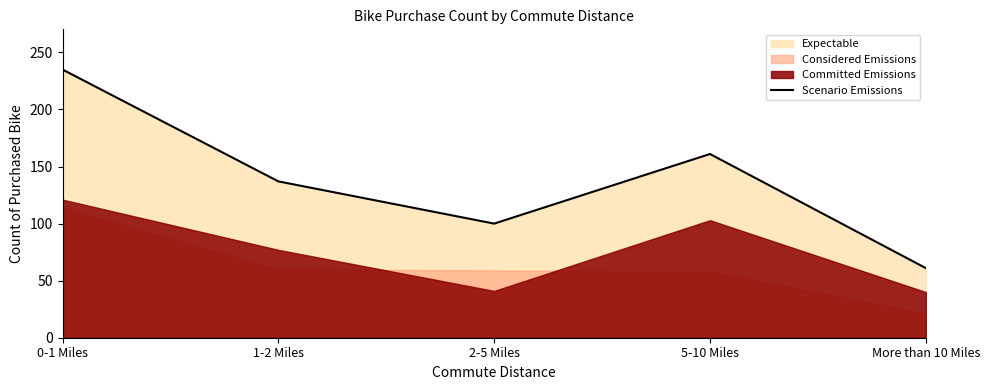

Which has a higher value, 2-5 Miles or 0-1 Miles?

0-1 Miles